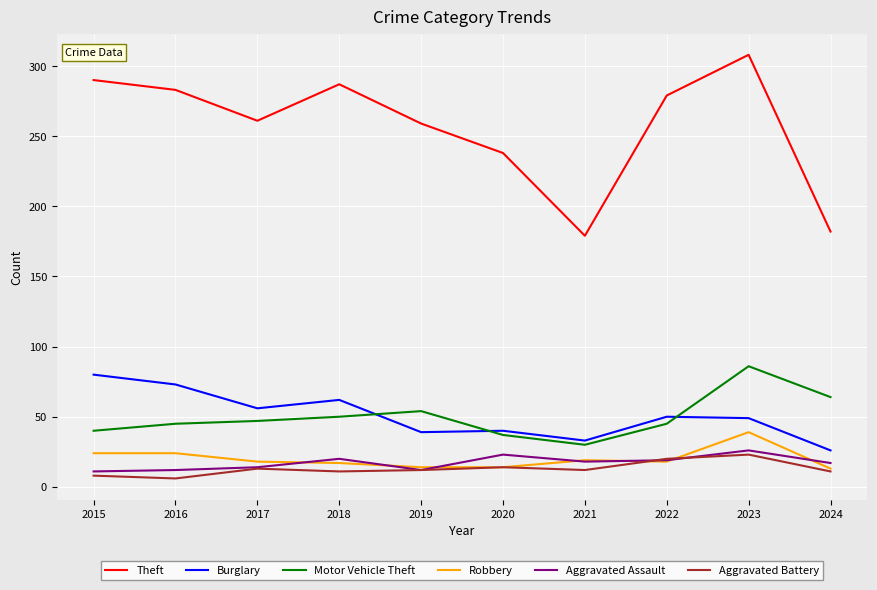

How many lines are shown in the chart?

6